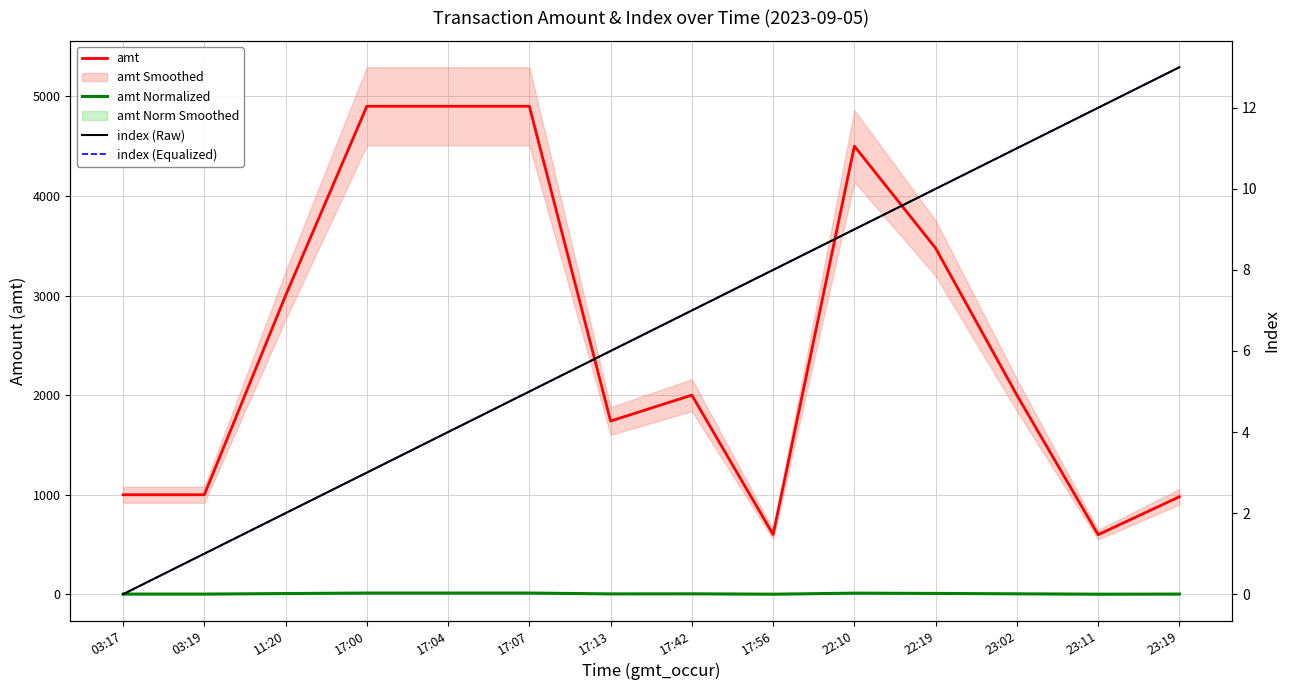

Which category has the lowest value across all series?

03:17